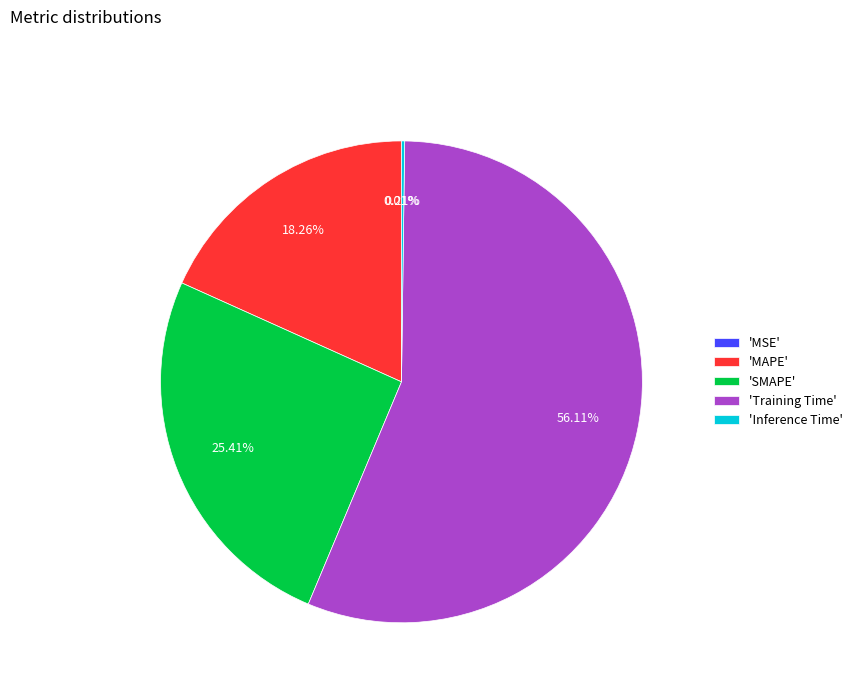

Is there a majority slice in this chart?

Yes